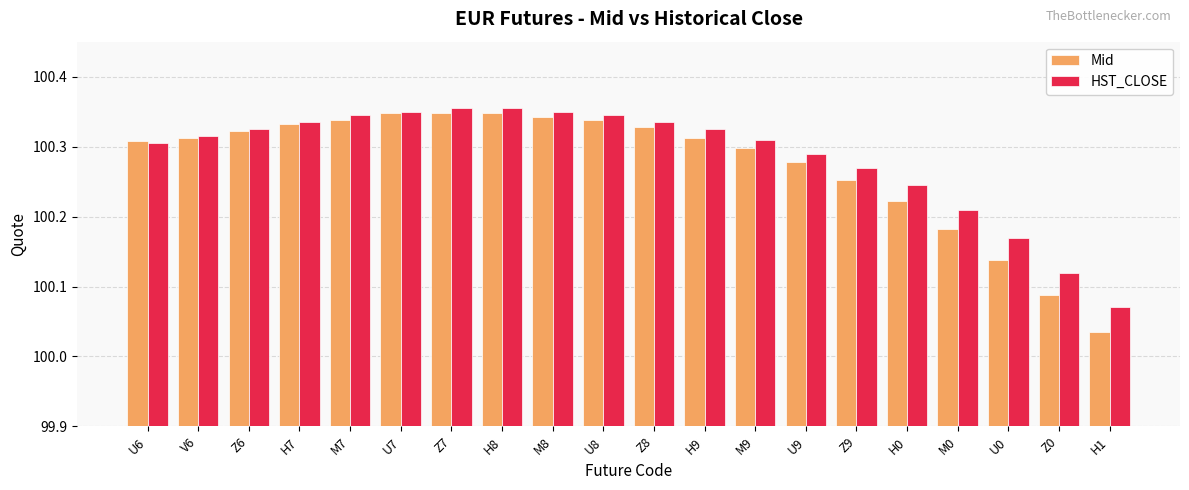

How many groups of bars are there?

20